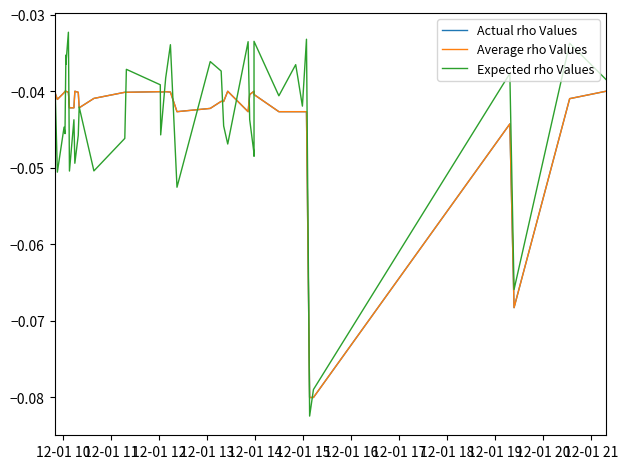

Rank the series by their maximum value, from lowest to highest.

Actual rho Values, Average rho Values, Expected rho Values